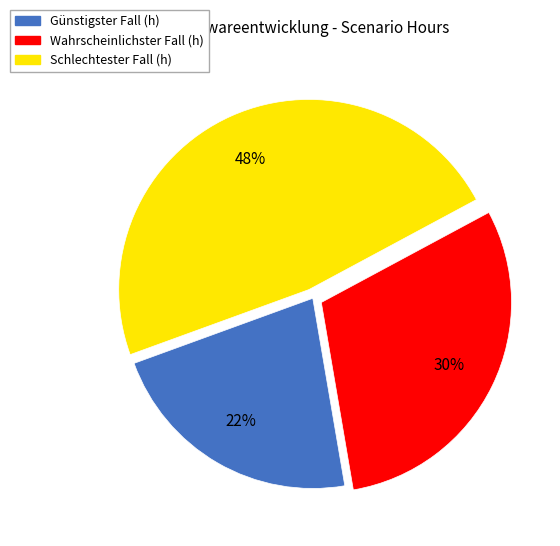

How many segments does this pie chart have?

3